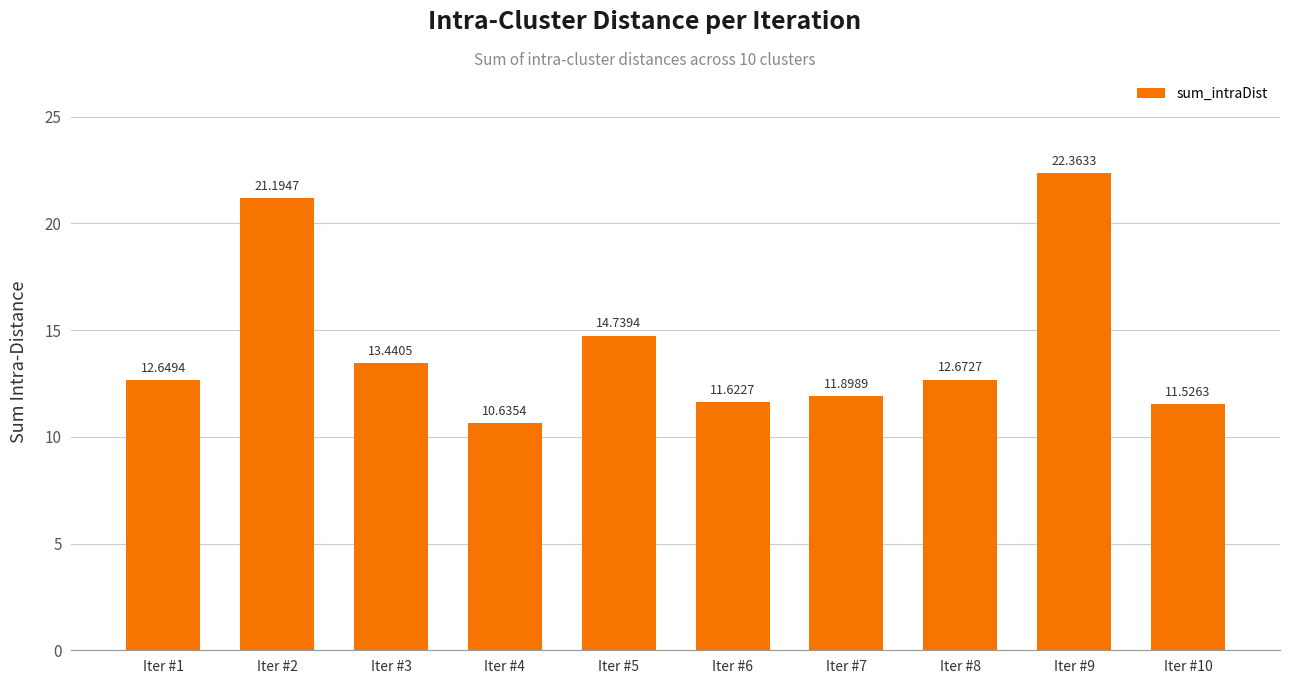

At which label is the value closest to 16?

Iter #5